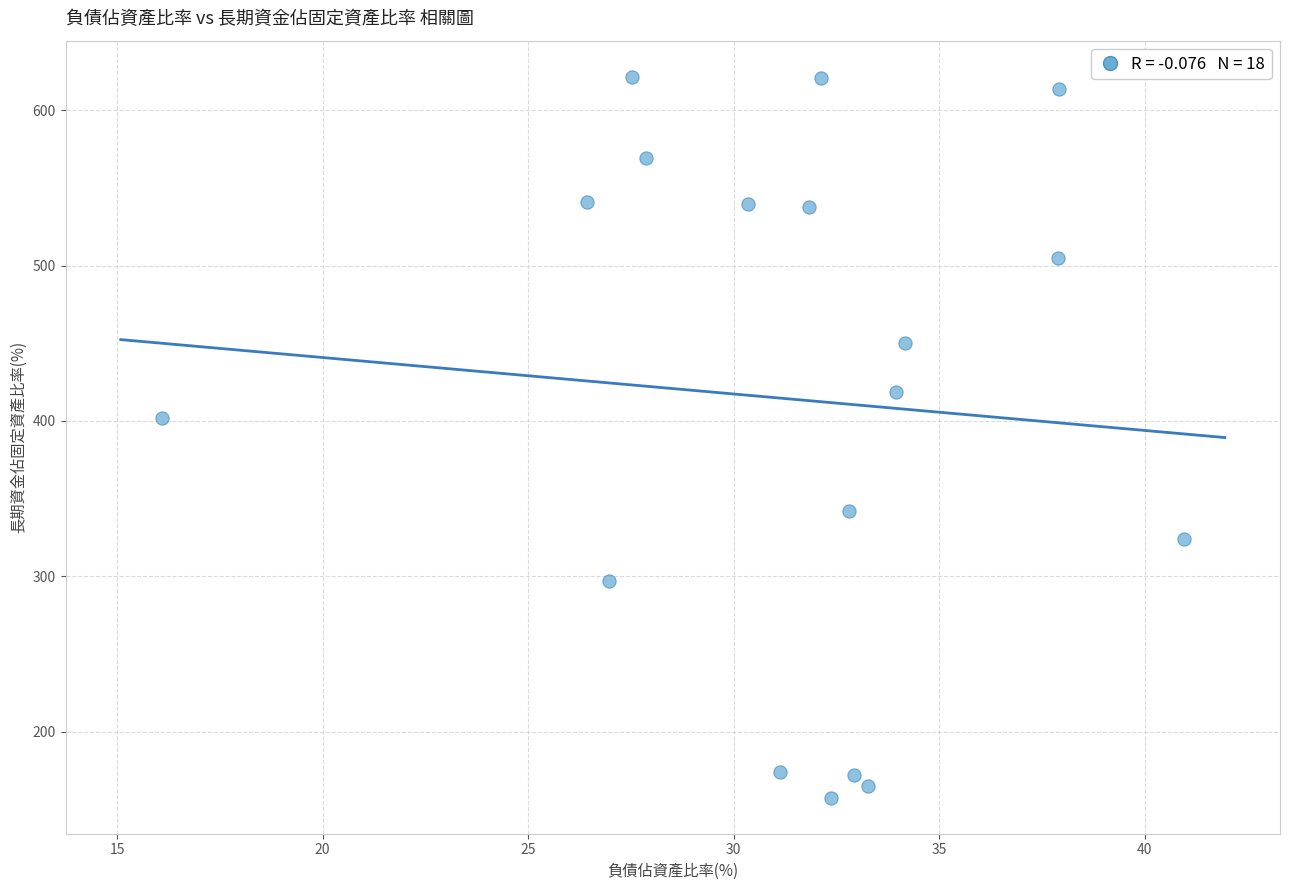

What is the range of X values (max minus min)?

24.9